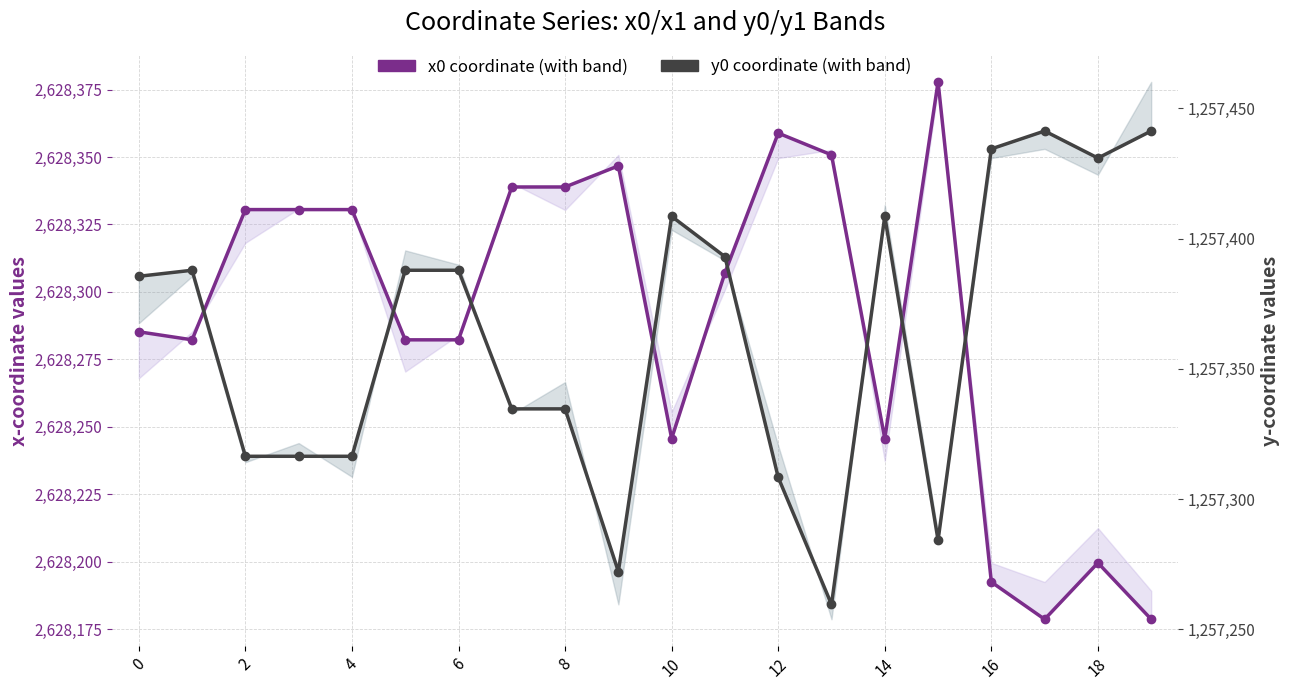

Is this an area chart (filled region under the line)?

No